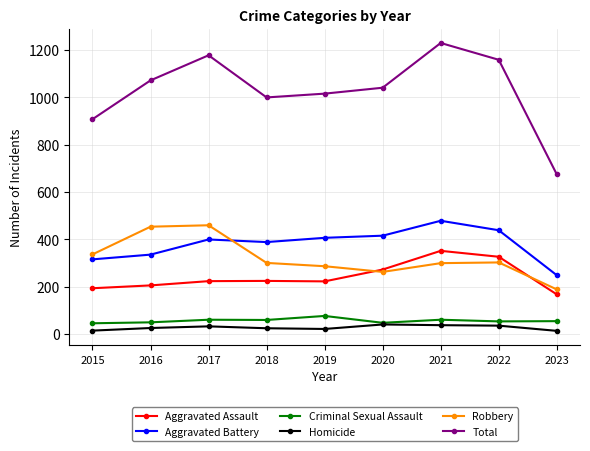

True or false: Robbery and Total intersect in this chart.

False